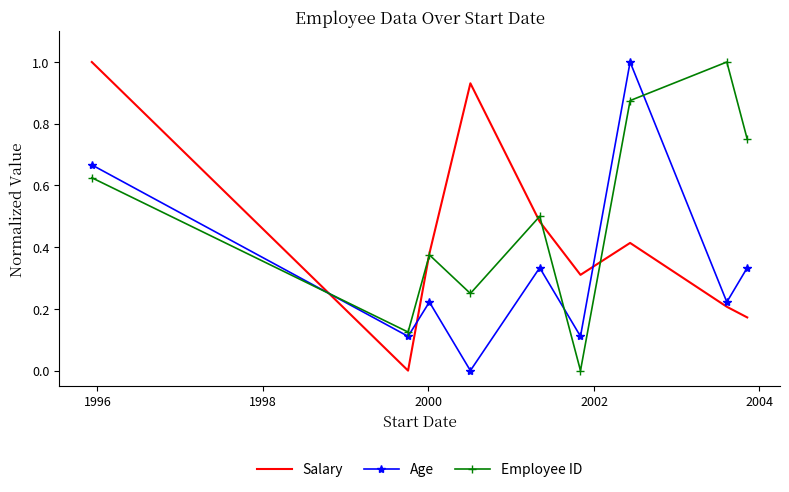

True or false: Age and Employee ID cross at least once.

True